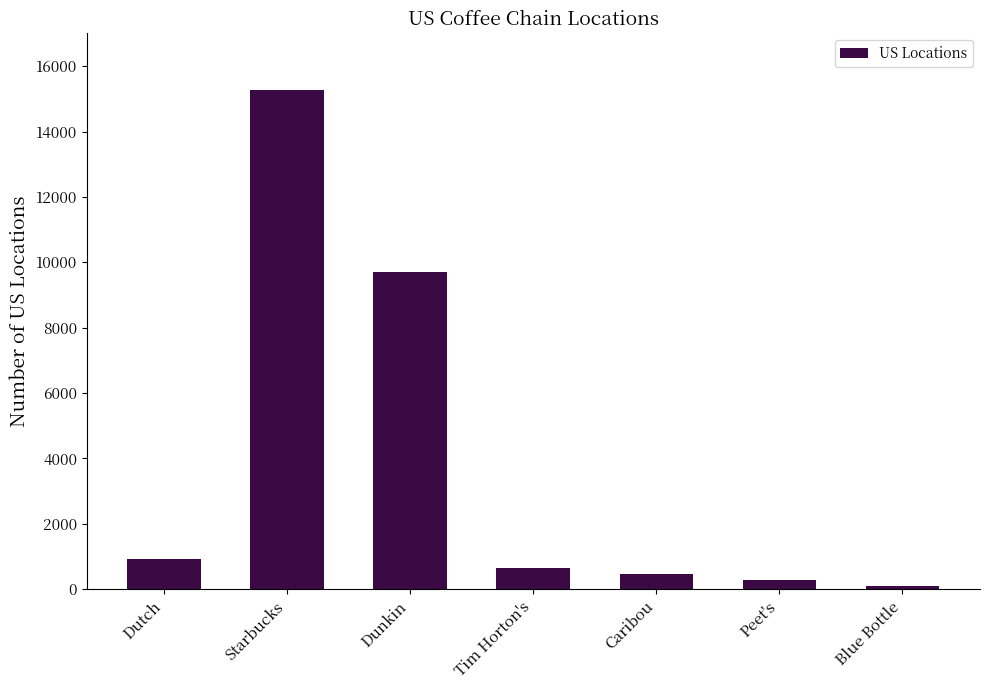

Is it true that the value at Caribou is 470?

True